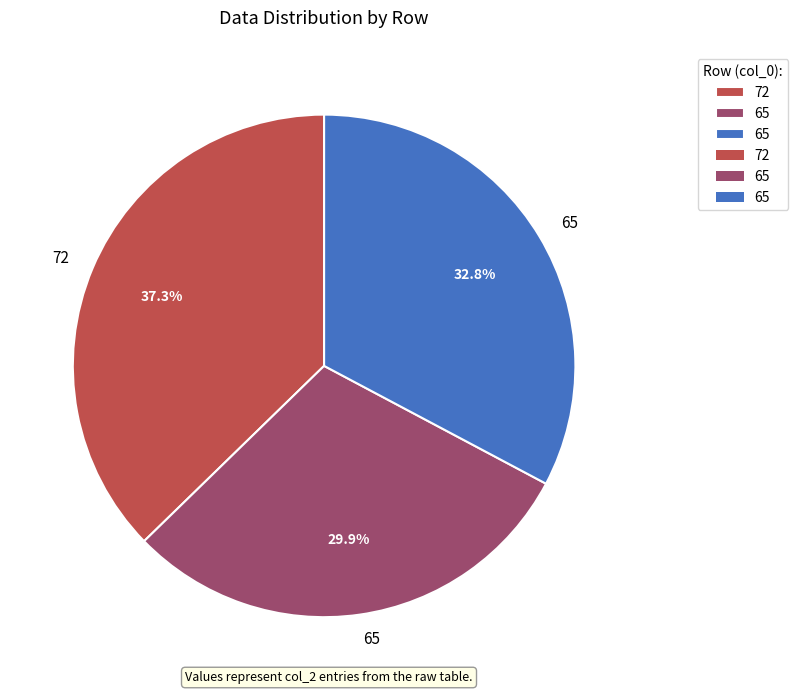

Is there a majority slice in this chart?

No